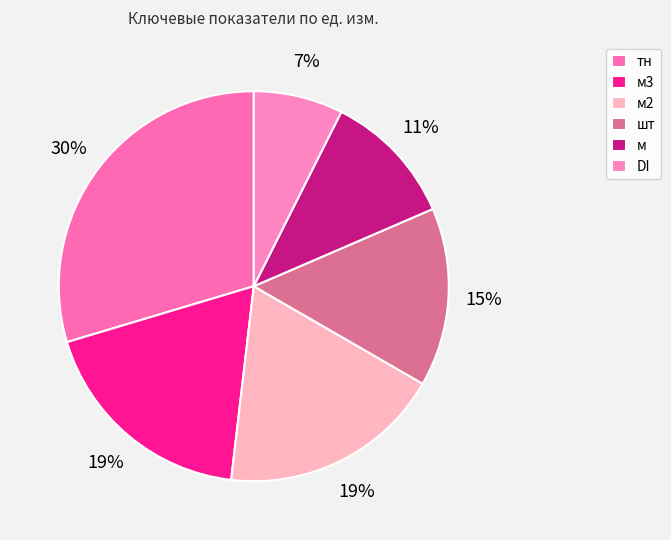

What is the largest slice in the pie chart?

тн